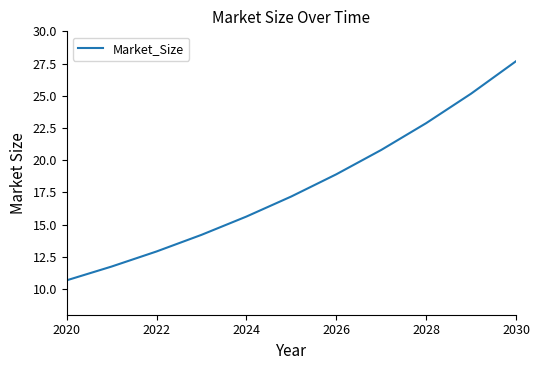

What is the difference between the maximum and minimum values?

17.0